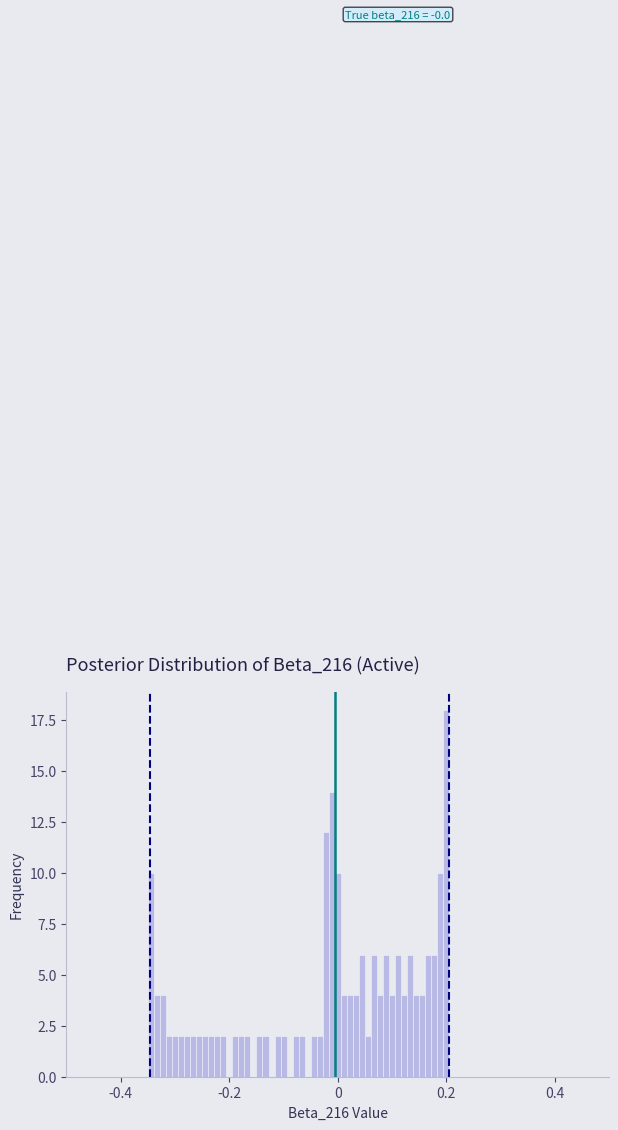

Around what value on the x-axis is the tallest bar? Give the approximate position of its centre, as read against the axis.

0.20